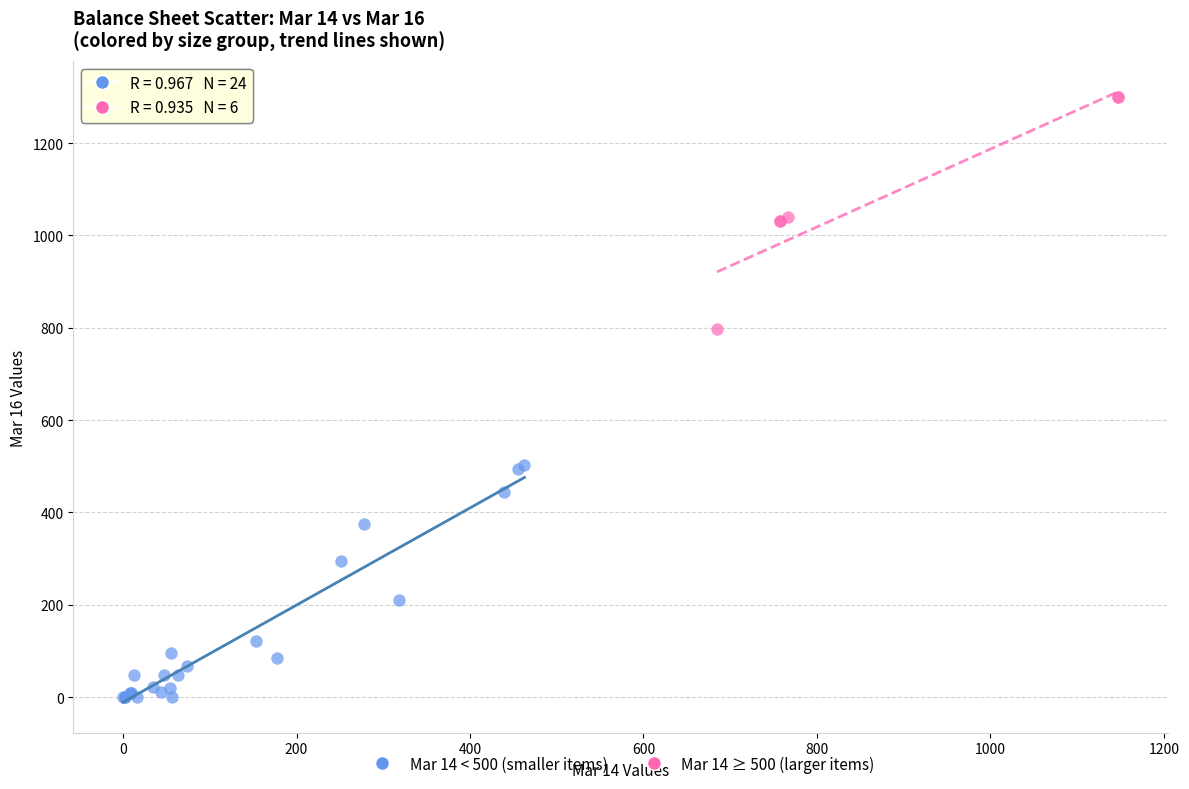

Which series reaches the maximum Y coordinate?

Mar 14 ≥ 500 (larger items)